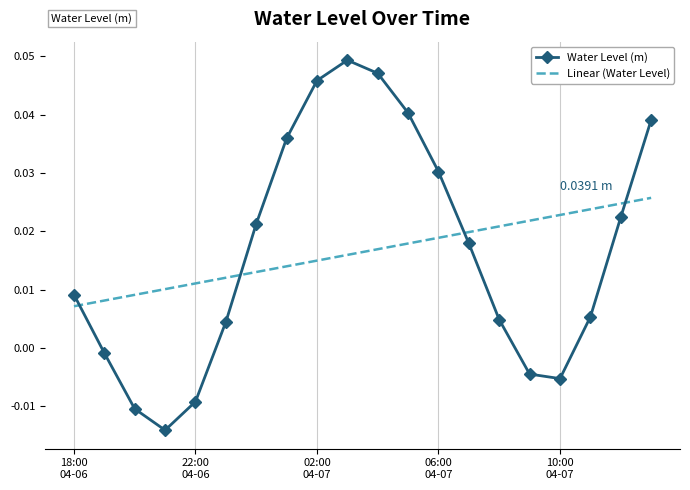

Which series has the widest spread of values?

Water Level (m)